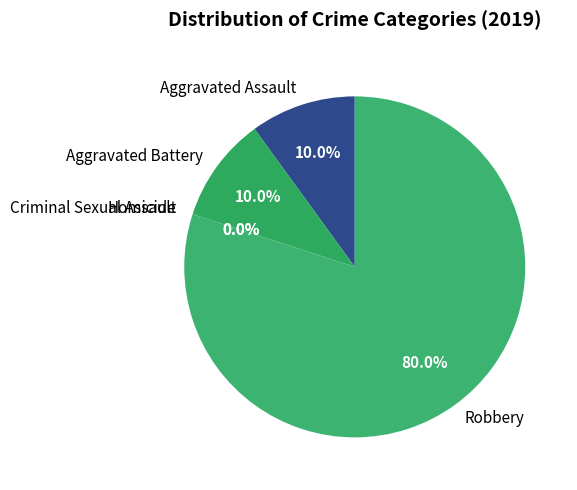

What percentage is the Robbery slice, to the nearest percent?

80%